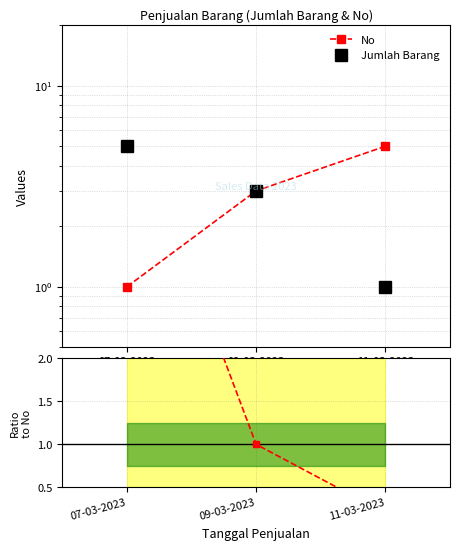

How many categories are shown in the chart?

3